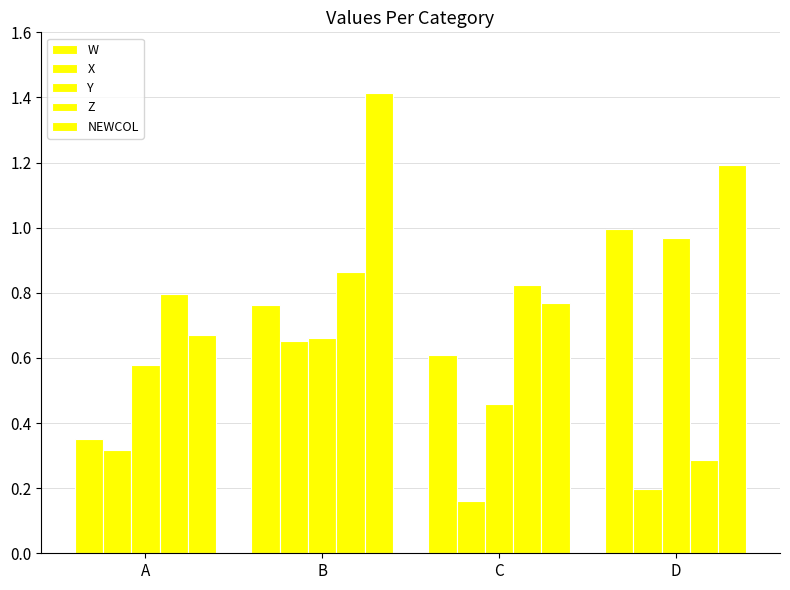

Rank the series by their maximum value, from lowest to highest.

X, Z, Y, W, NEWCOL